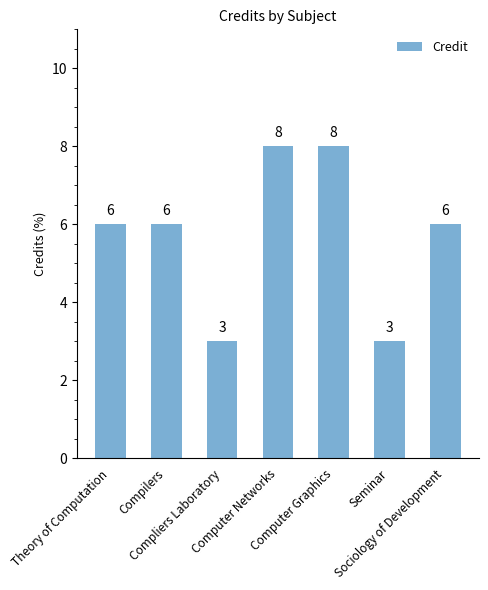

What position from the left is Compliers Laboratory?

3